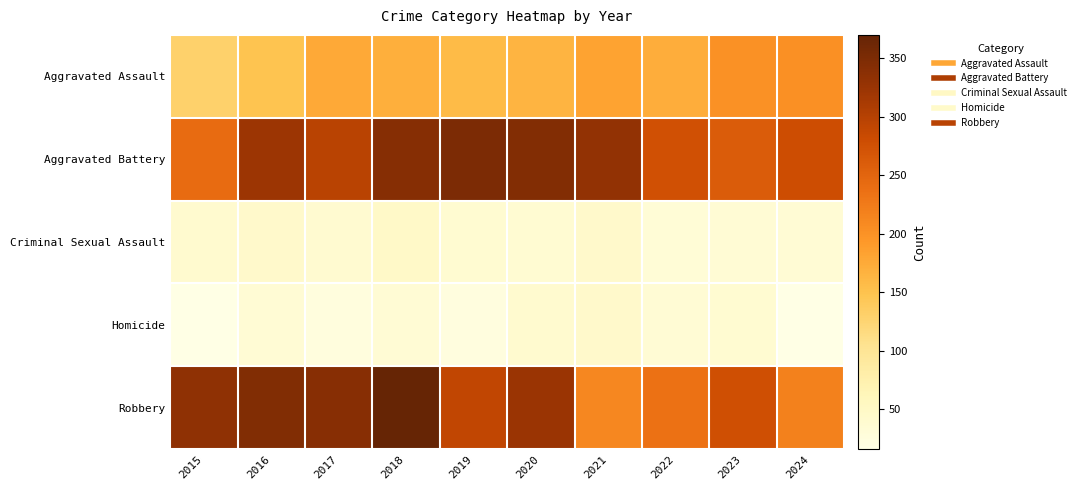

At how many categories does at least one series exceed 289?

7